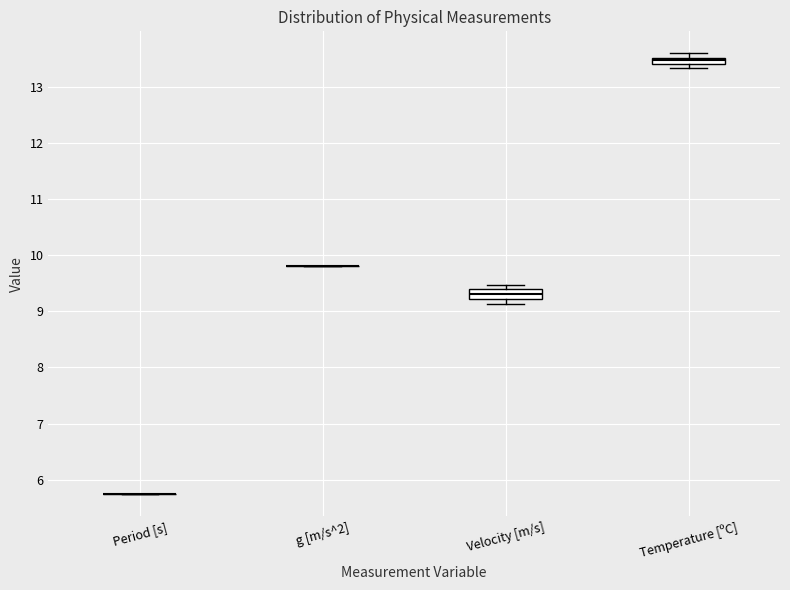

Where is the upper edge of the box for Velocity [m/s] on the y-axis? The values are not printed on the chart, so give them approximately, as read against the axis.

9.4